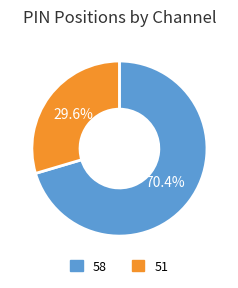

Is there any slice that represents more than half of the pie?

Yes